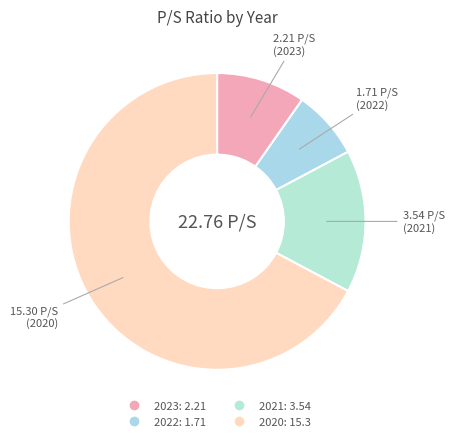

To the nearest percent, what portion does 2021 represent?

16%